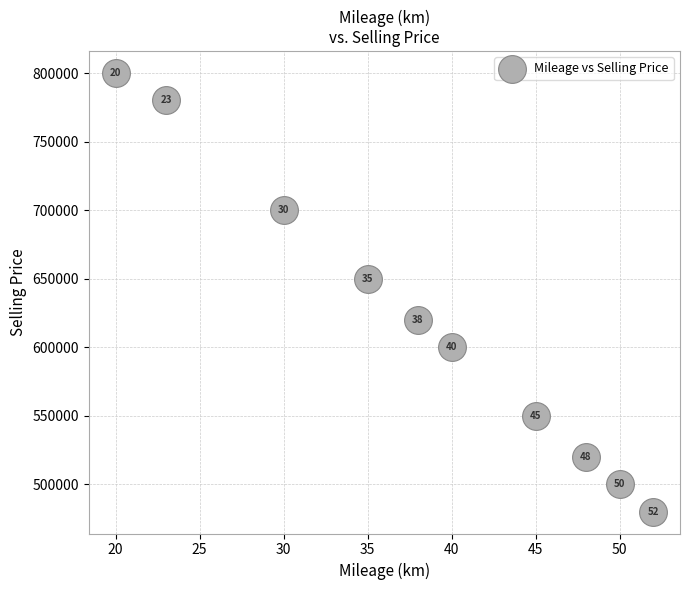

What is the average Y value?

620000